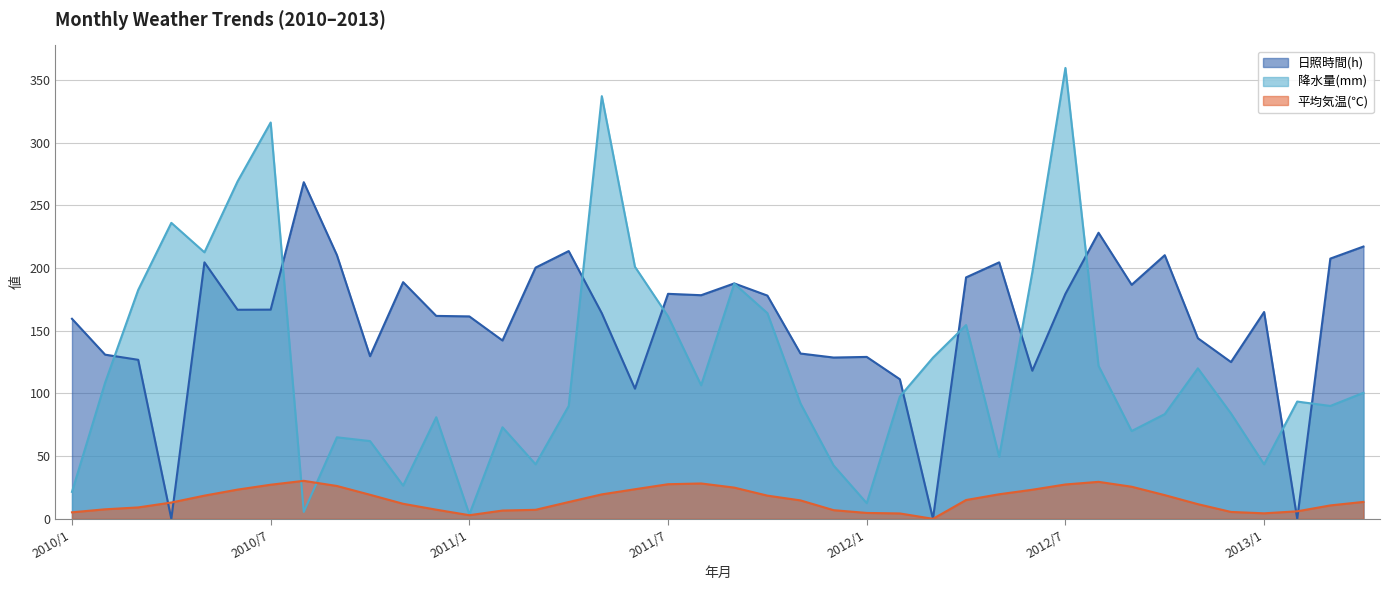

The value of 平均気温(℃) at 2010/3 is 9.1. True or false?

True